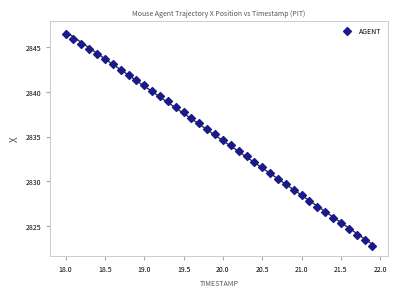

What is the range of Y values (max minus min)?

23.7